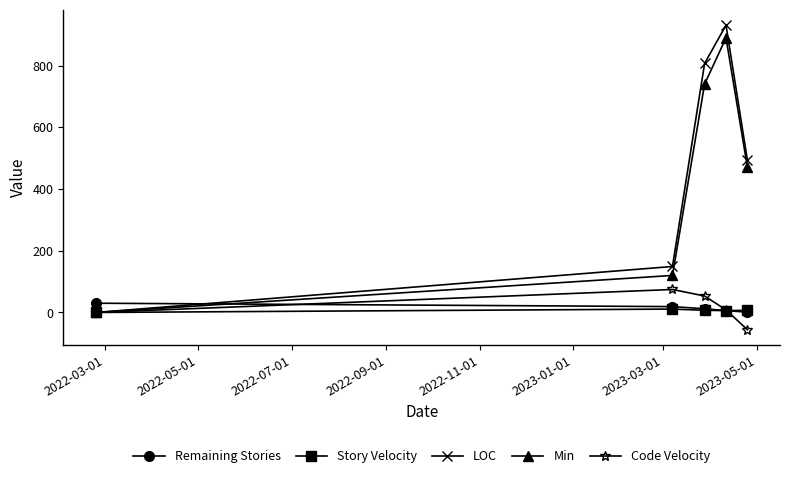

Which series has the widest spread of values?

LOC